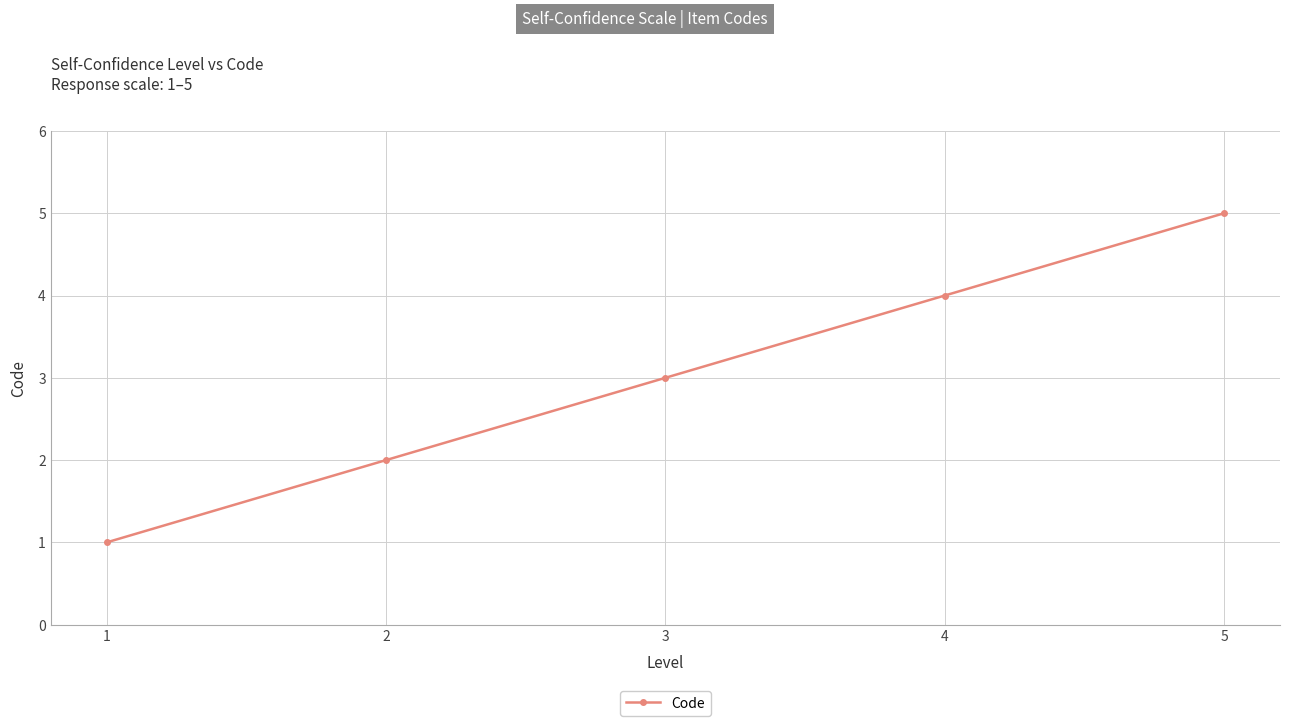

What is the sum of the values at 5 and 2?

7